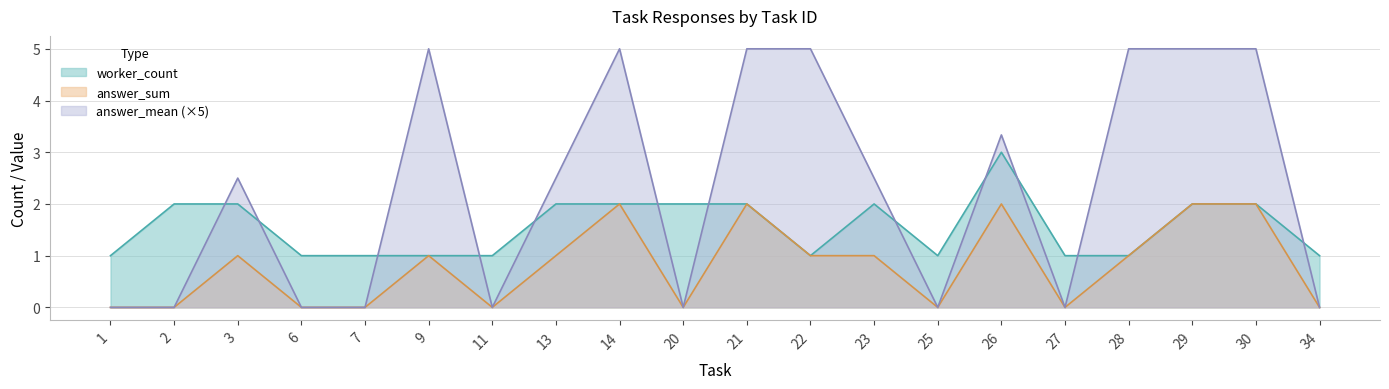

What are all the series names shown in the legend?

worker_count, answer_sum, answer_mean (×5)